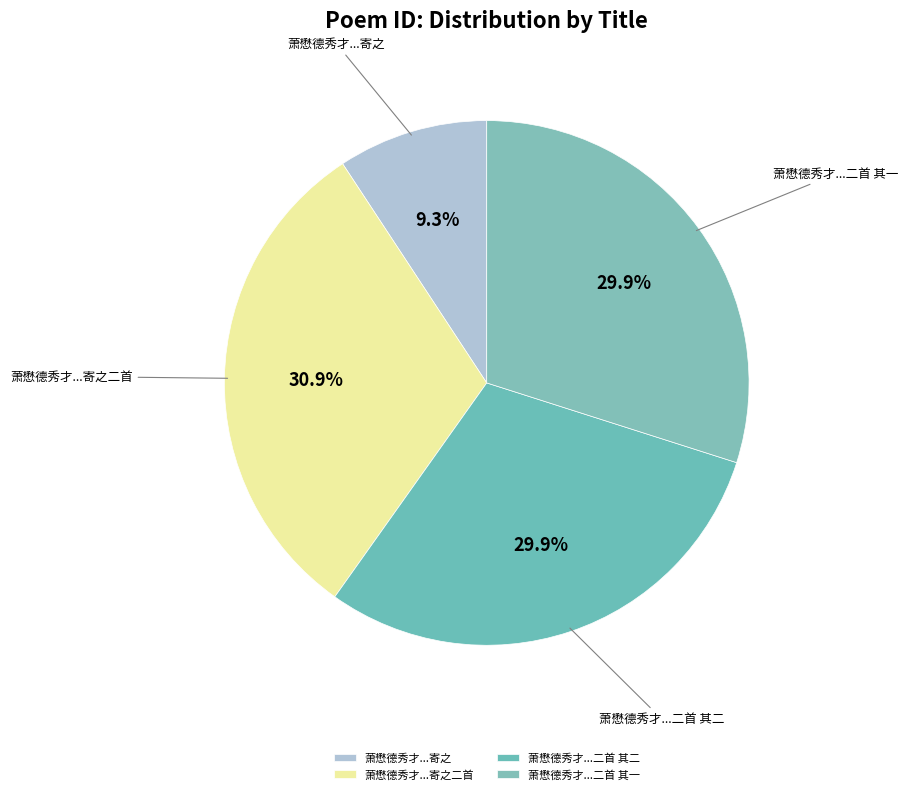

Is the sum of 萧懋德秀才...二首 其一 and 萧懋德秀才...二首 其二 greater than half?

Yes